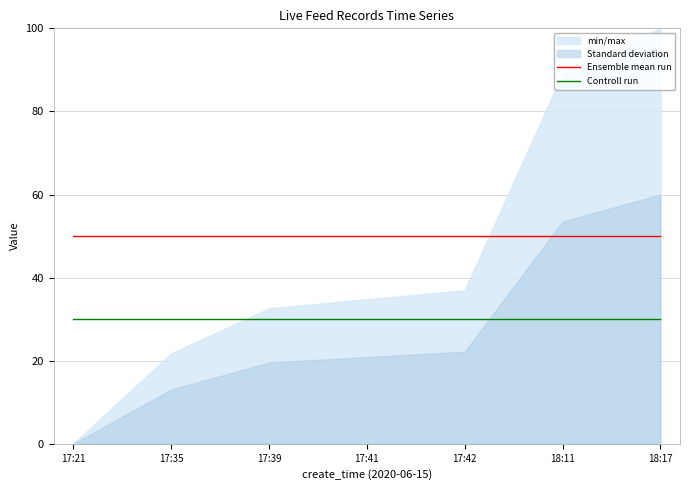

At 17:42, list the series in order from smallest to largest.

Controll run, Ensemble mean run